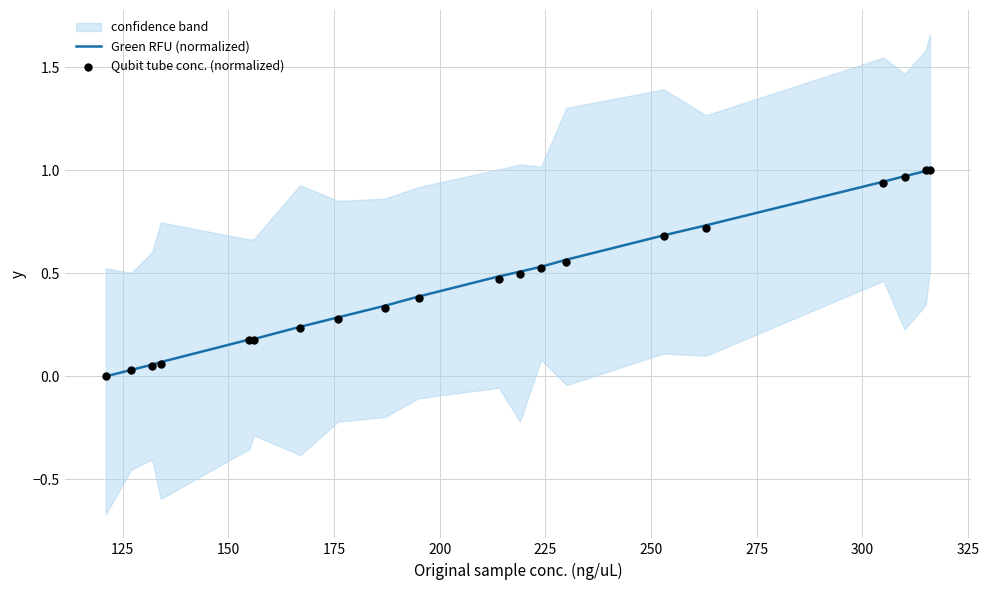

At how many categories does at least one series exceed 0?

19